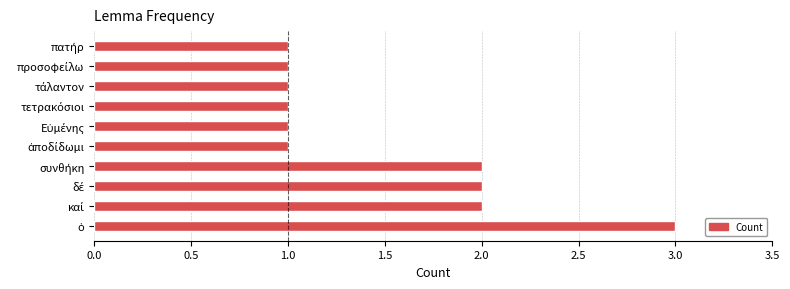

What is the sum of all values?

15